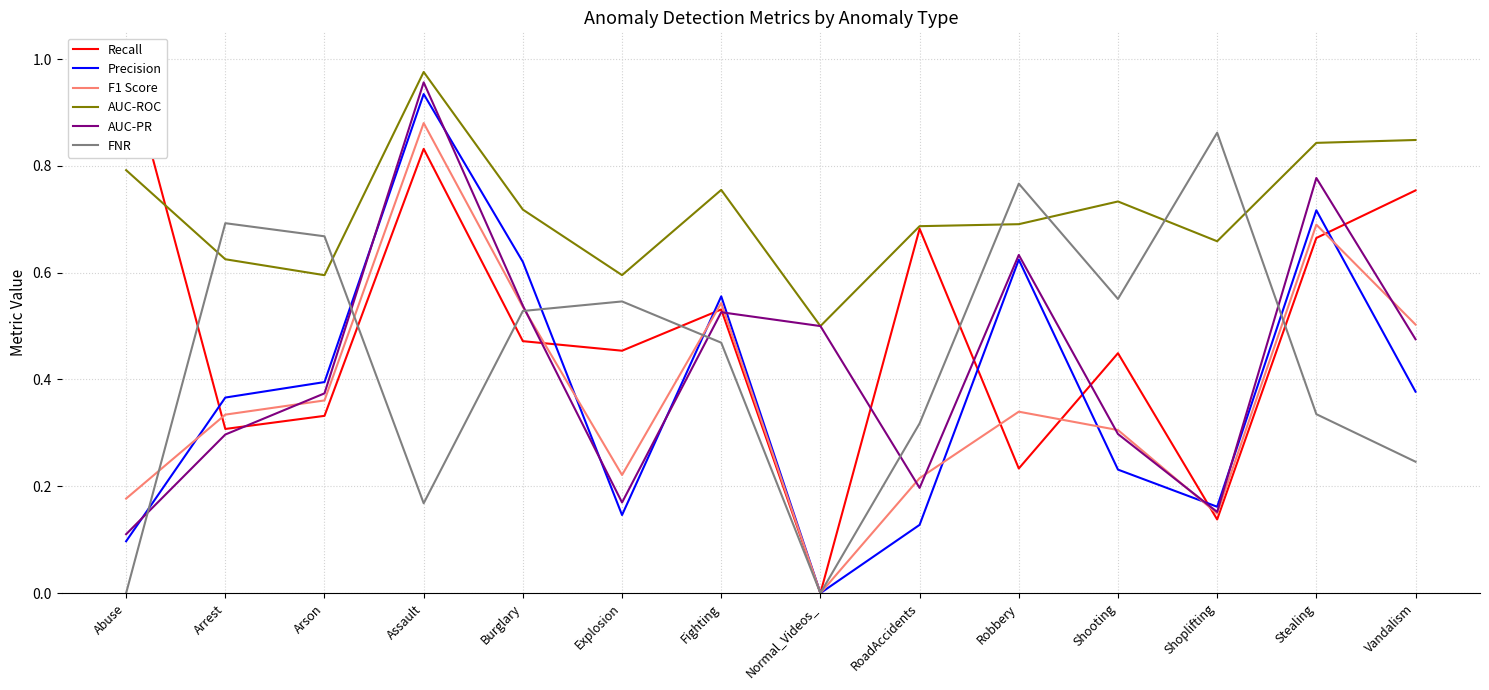

Between Arrest and Abuse, which is larger?

Abuse